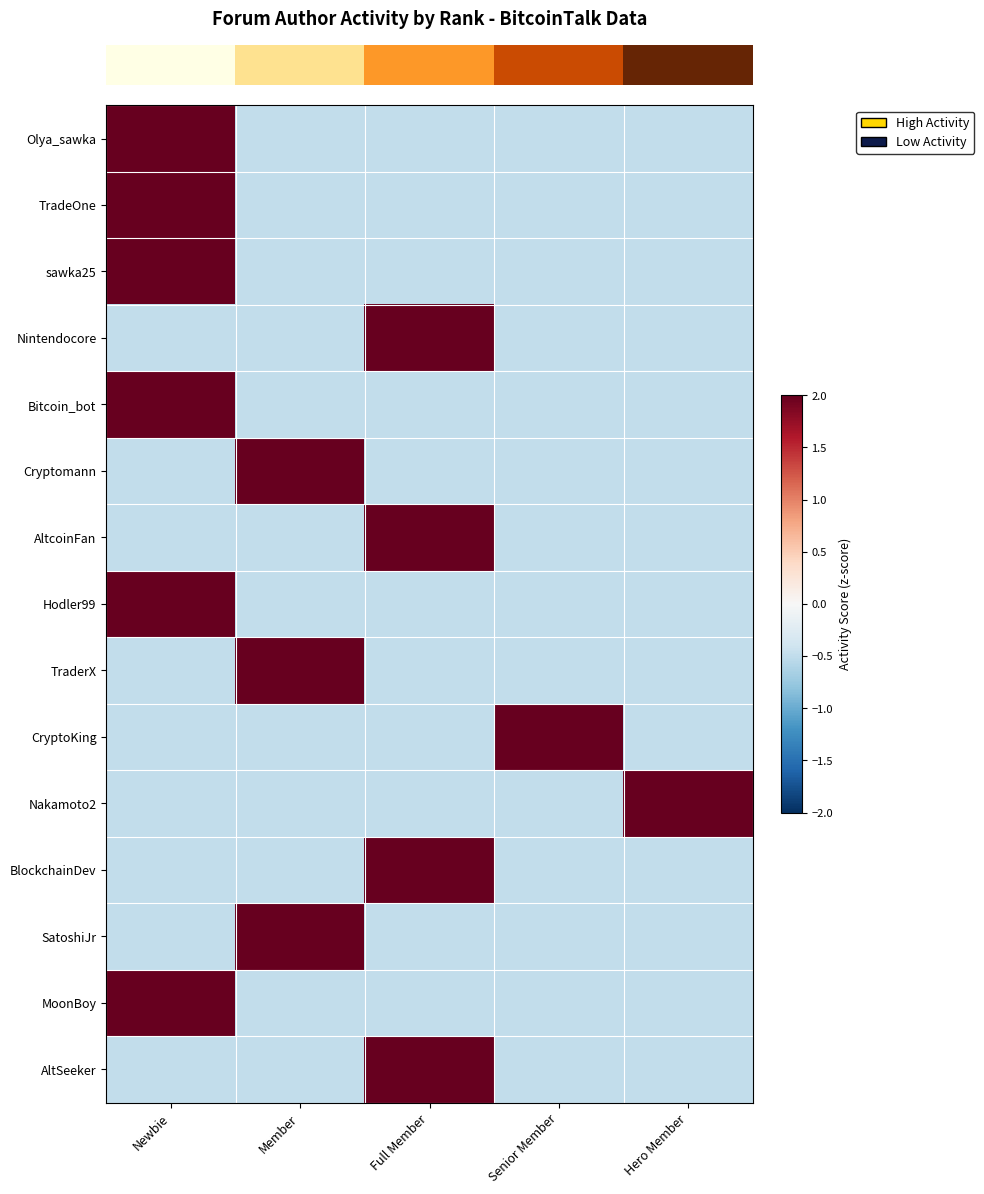

Which label corresponds to the largest value in the chart?

Newbie